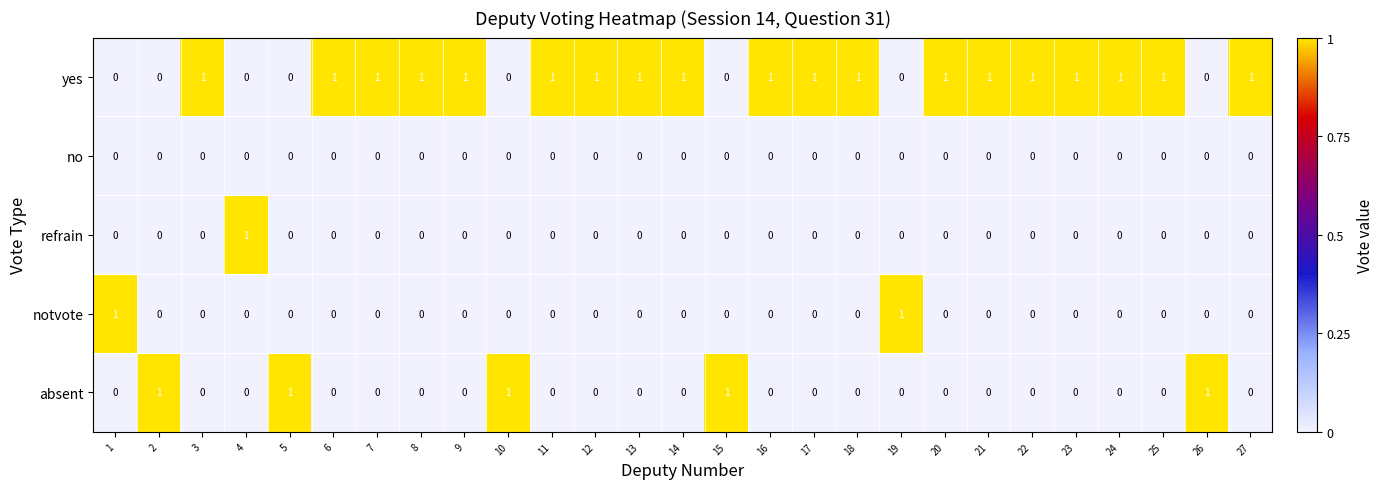

What is the total value across all series at 7?

1